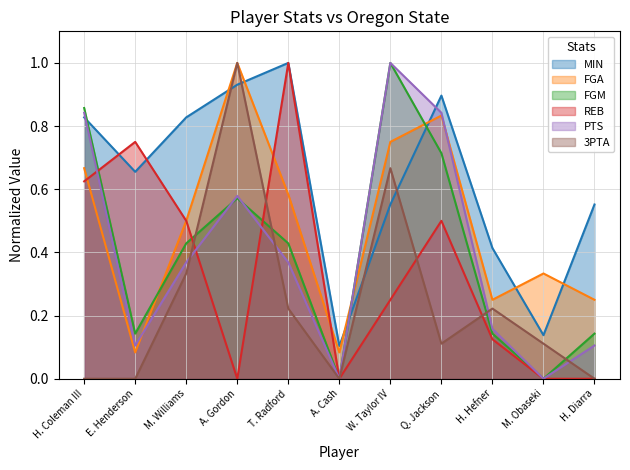

What is the sum of the 3PTA values at Q. Jackson and M. Williams?

0.4